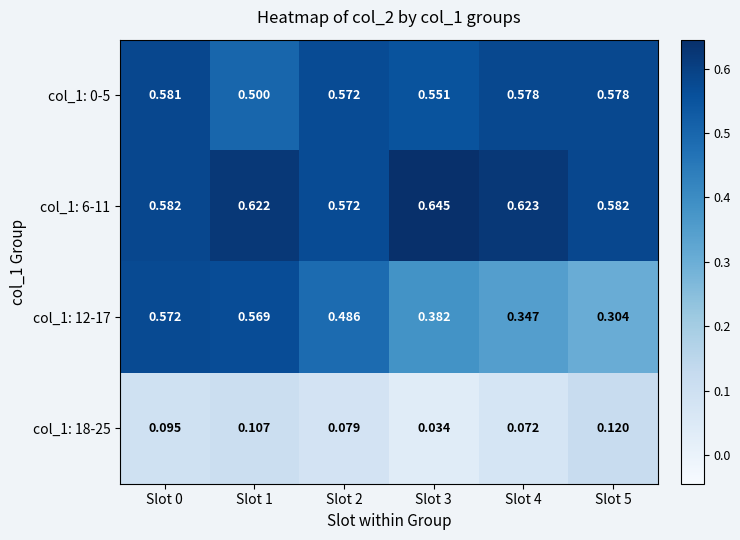

Is the value of col_1: 0-5 at Slot 2 greater than the value of col_1: 6-11 at Slot 1?

No